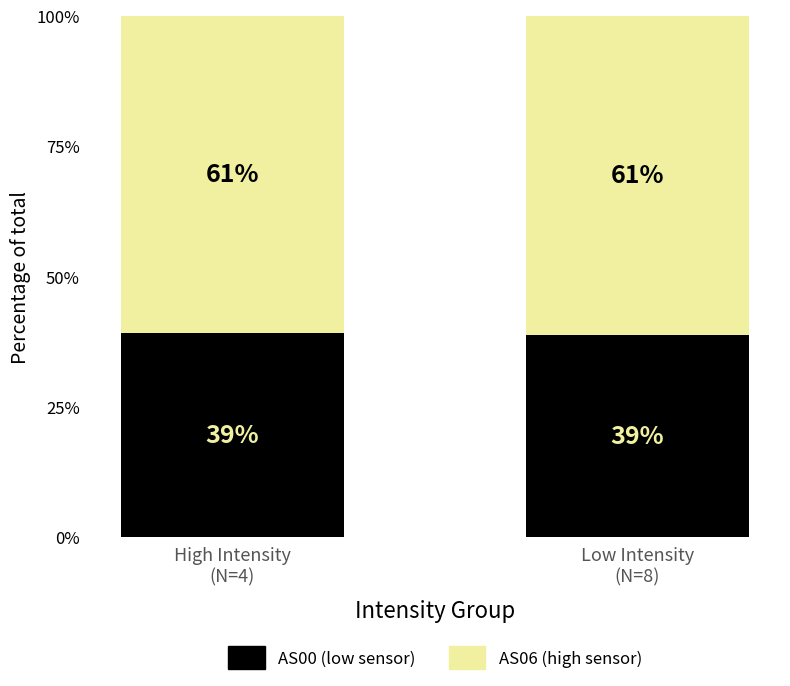

What is the minimum value for AS00 (low sensor)?

38.7